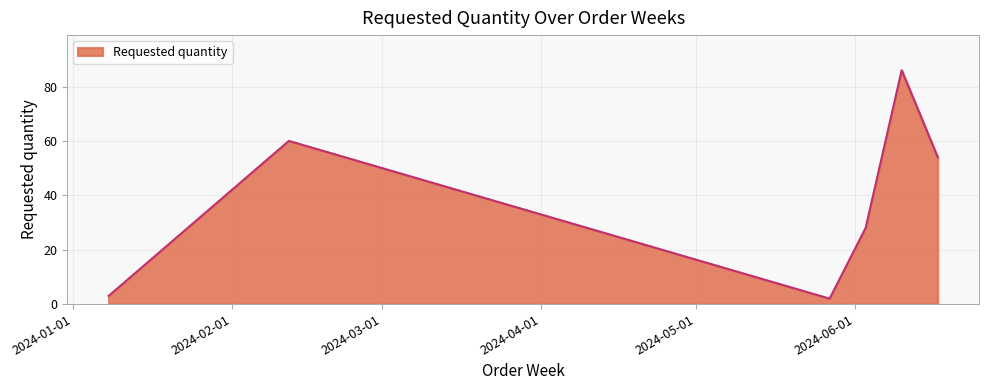

What is the difference between the second highest and minimum values?

58